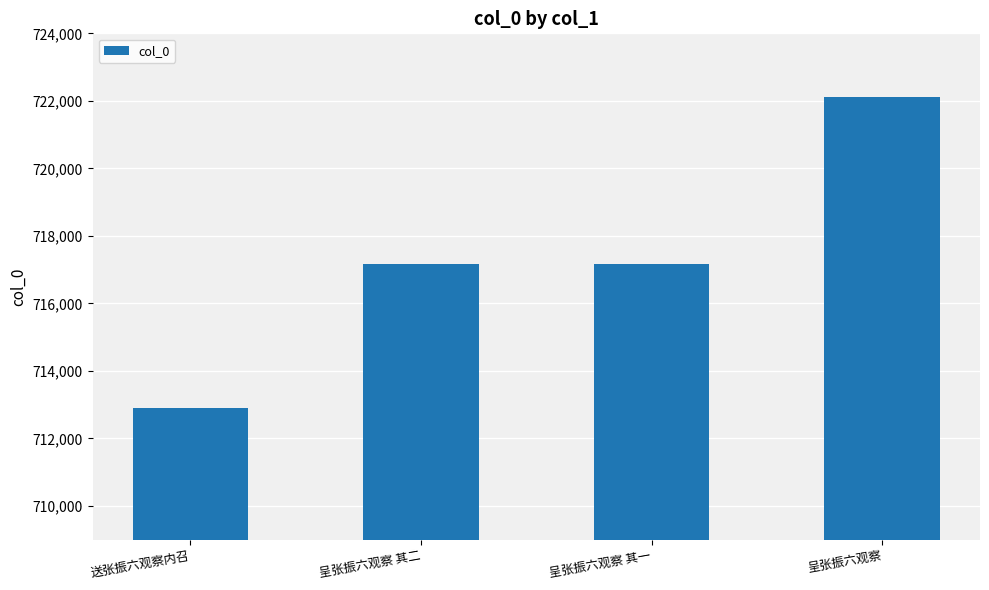

What is the greatest value displayed?

722118